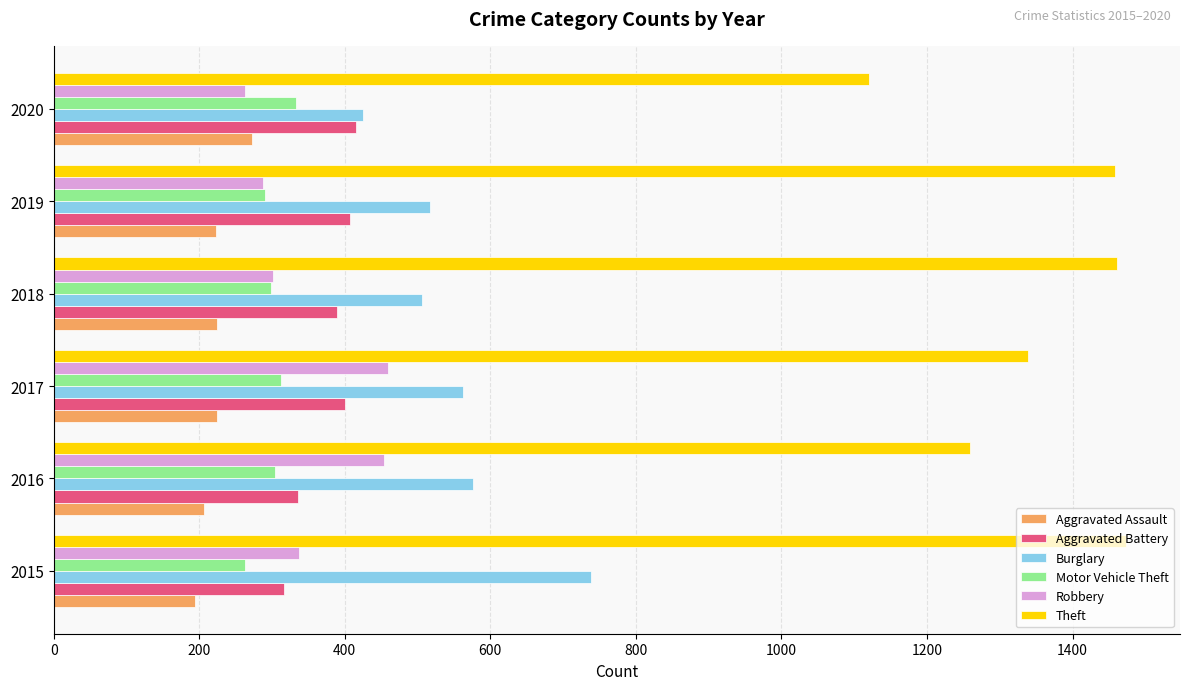

Which series has the largest range (max minus min)?

Theft